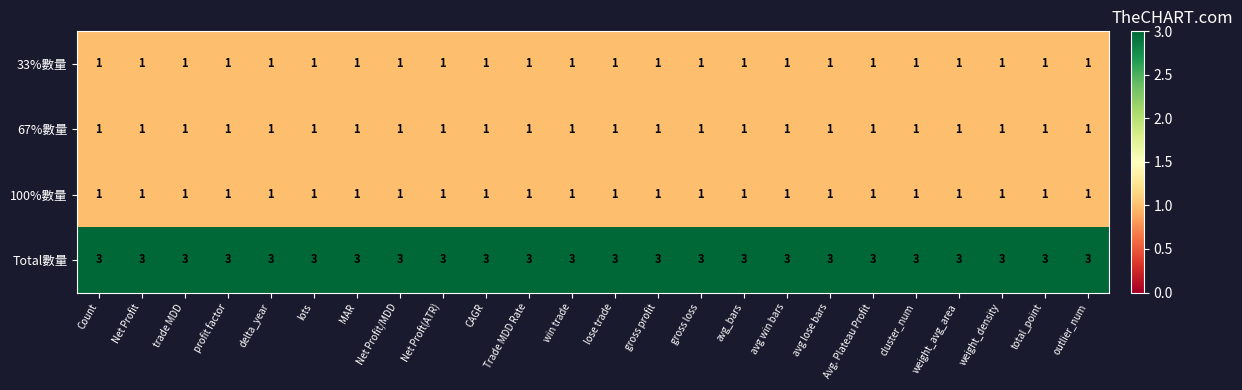

What is the average value of the Total數量 series?

3